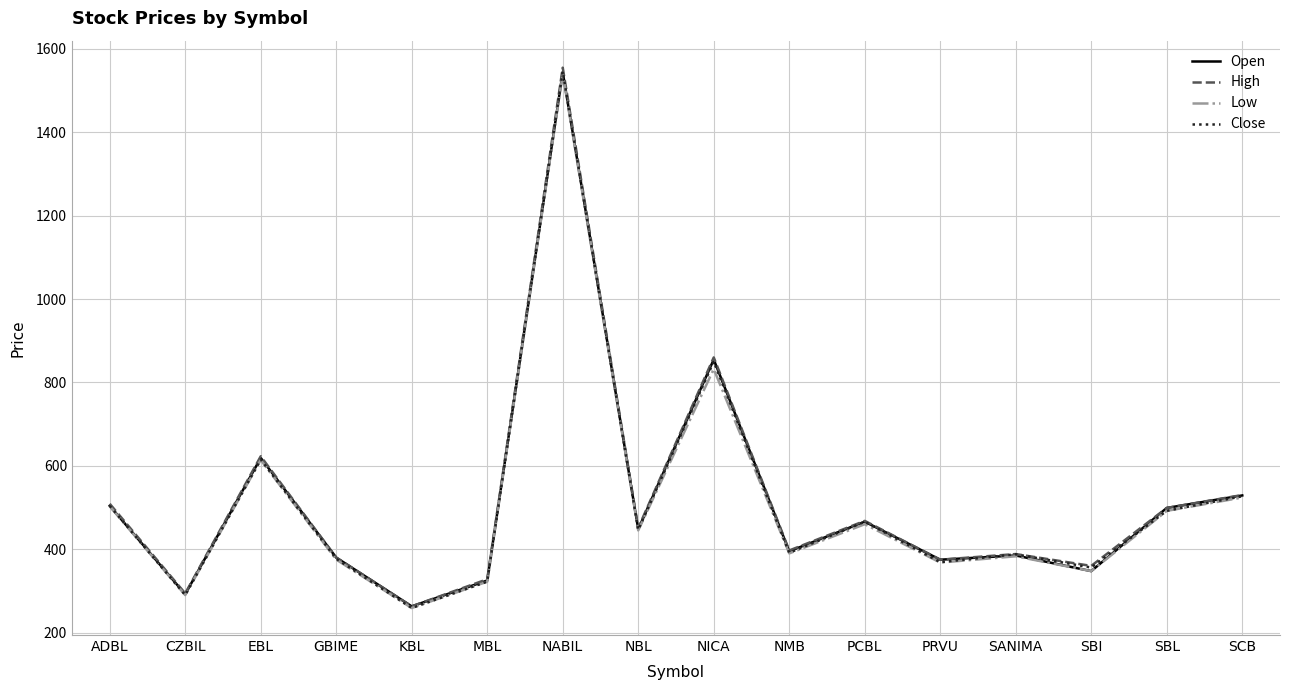

Where does the Open series first go above 448?

ADBL